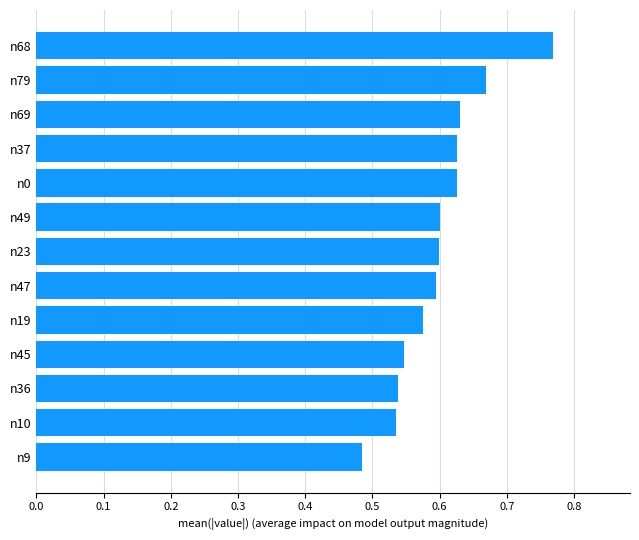

The value at n68 is 0.4. True or false?

False